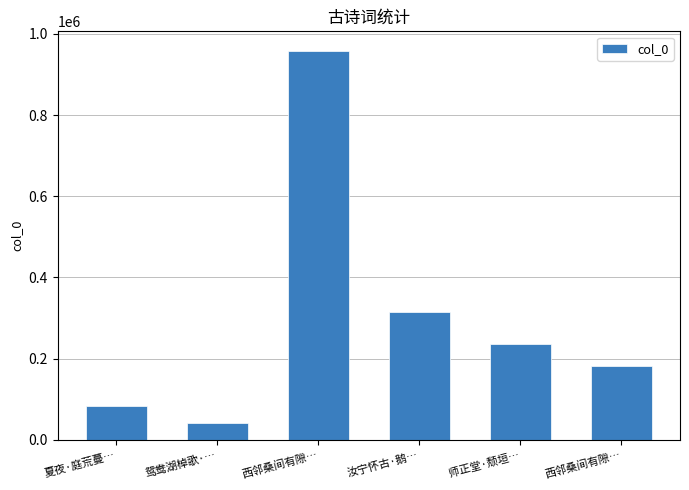

What is the difference between the values at 鸳鸯湖棹歌·… and 西邻桑间有隙…?

915956